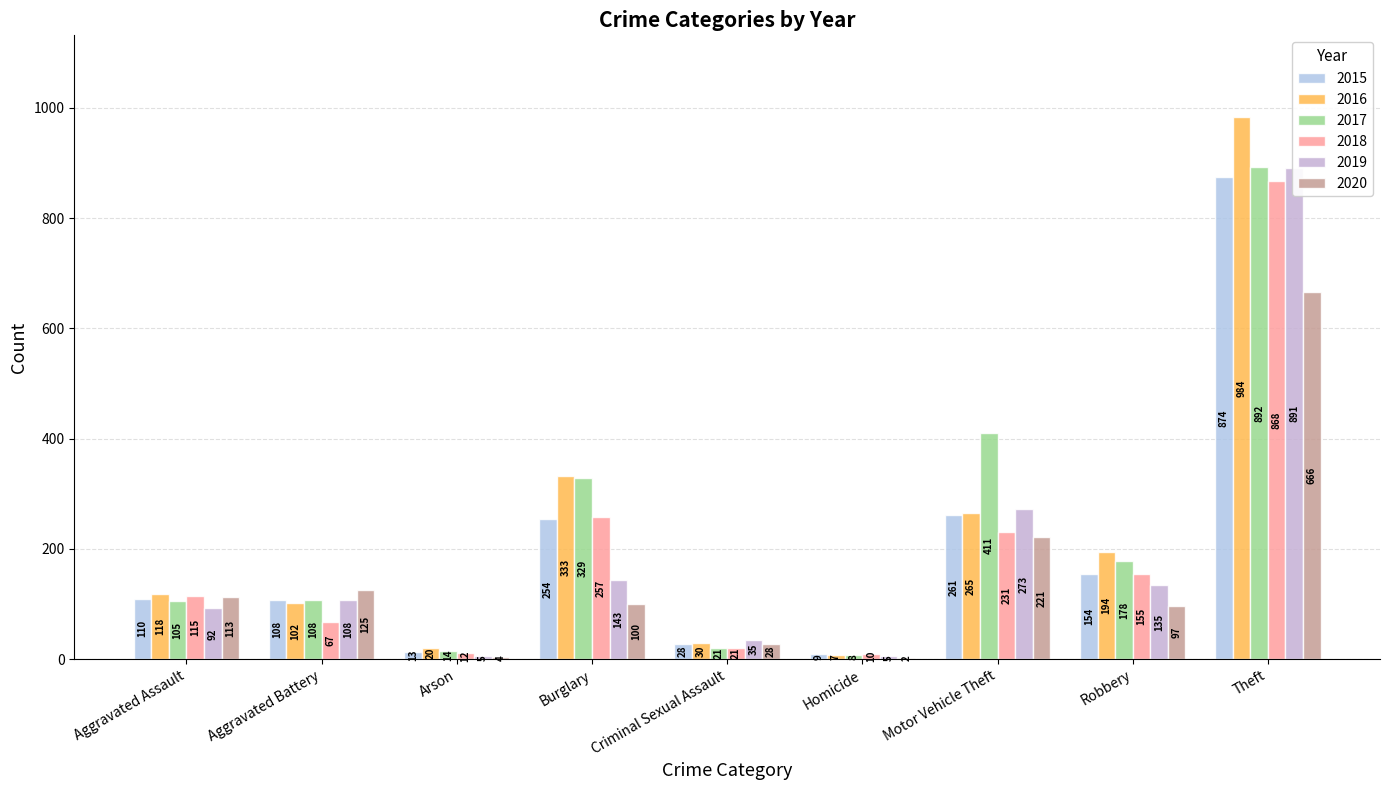

Is the value of 2020 at Aggravated Assault greater than the value of 2017 at Aggravated Assault?

Yes